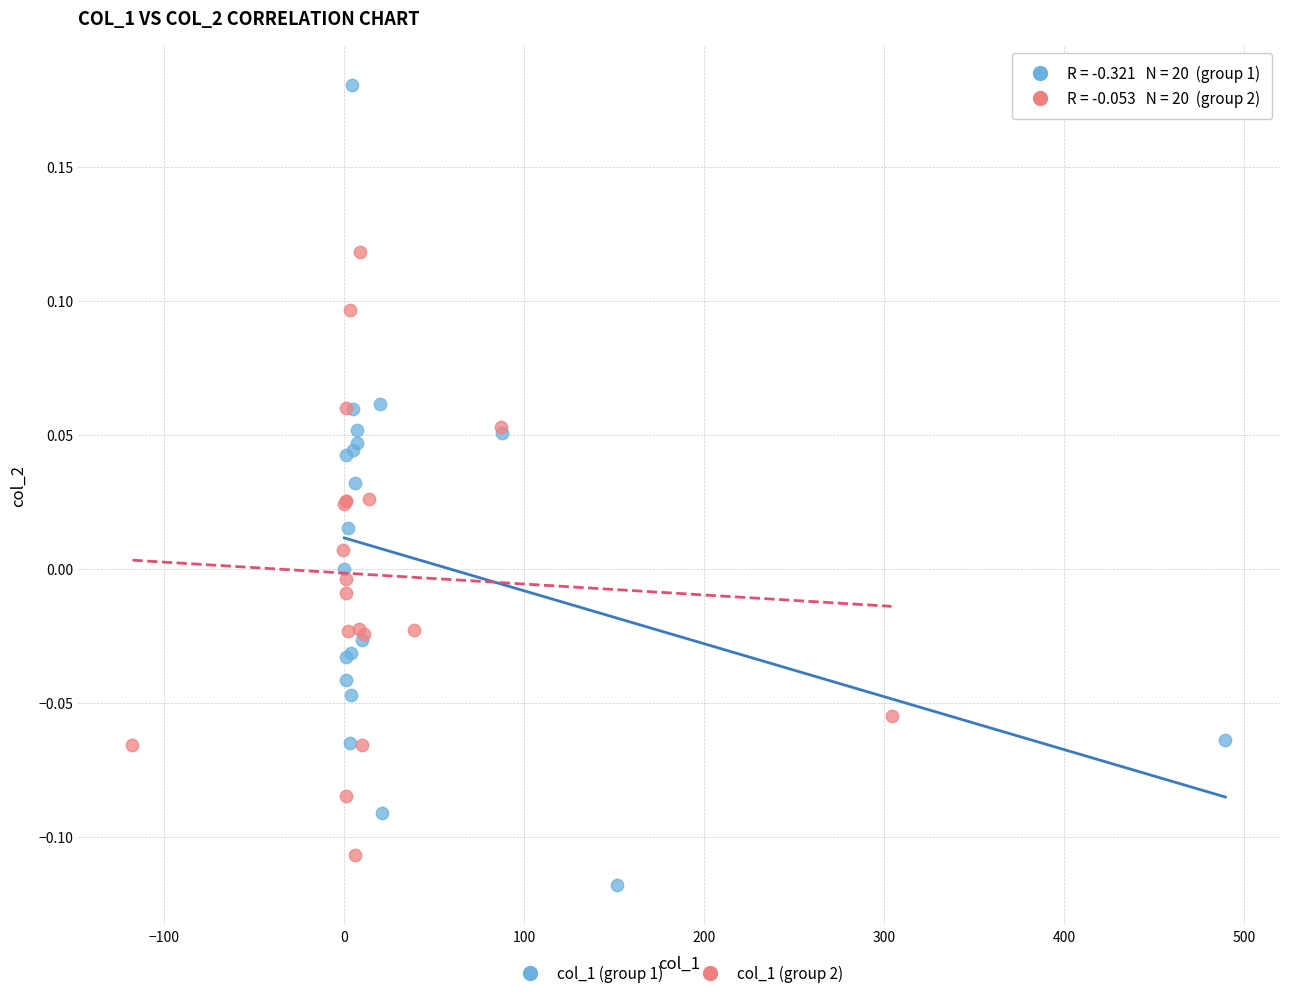

Which series reaches the maximum Y coordinate?

col_1 (group 1)